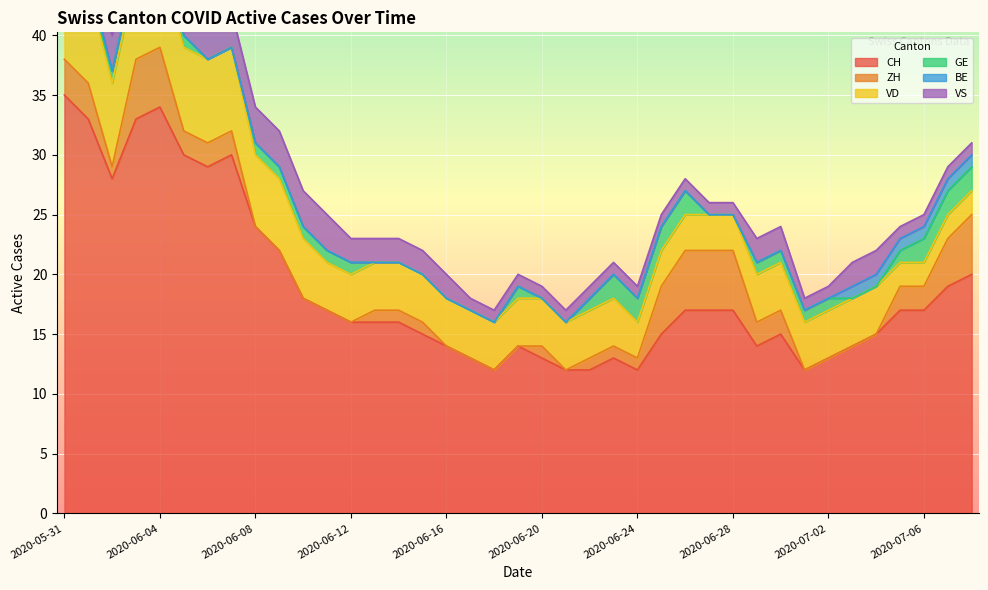

How many data points in ZH are above 1?

17